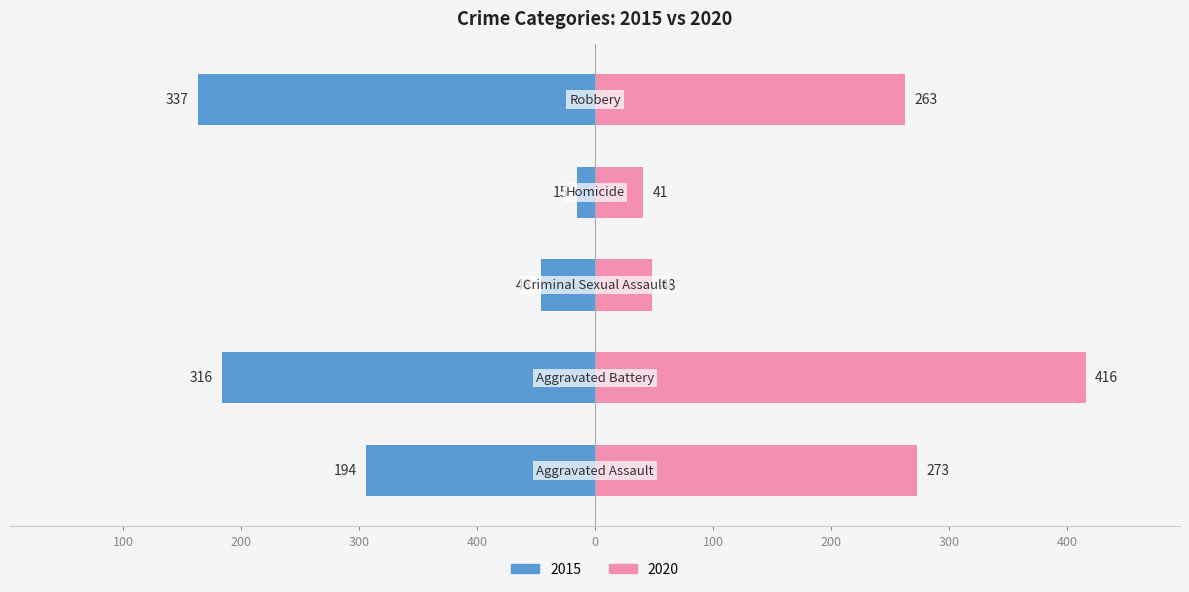

How many groups of bars are there?

5